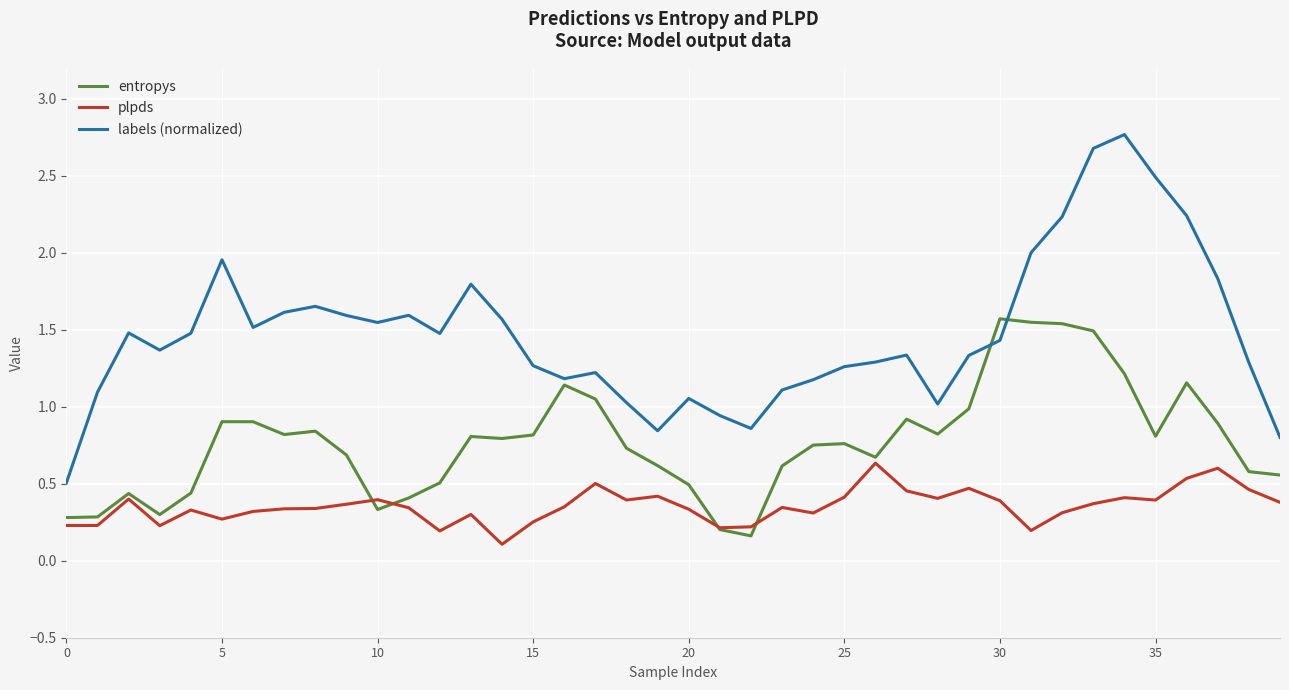

How many series are shown in this chart?

3